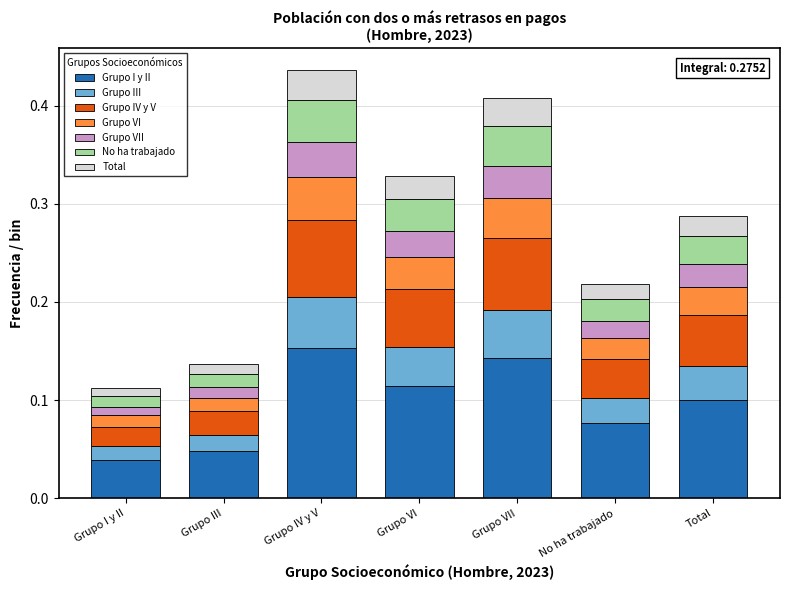

At which label does Grupo I y II reach its peak?

Grupo IV y V